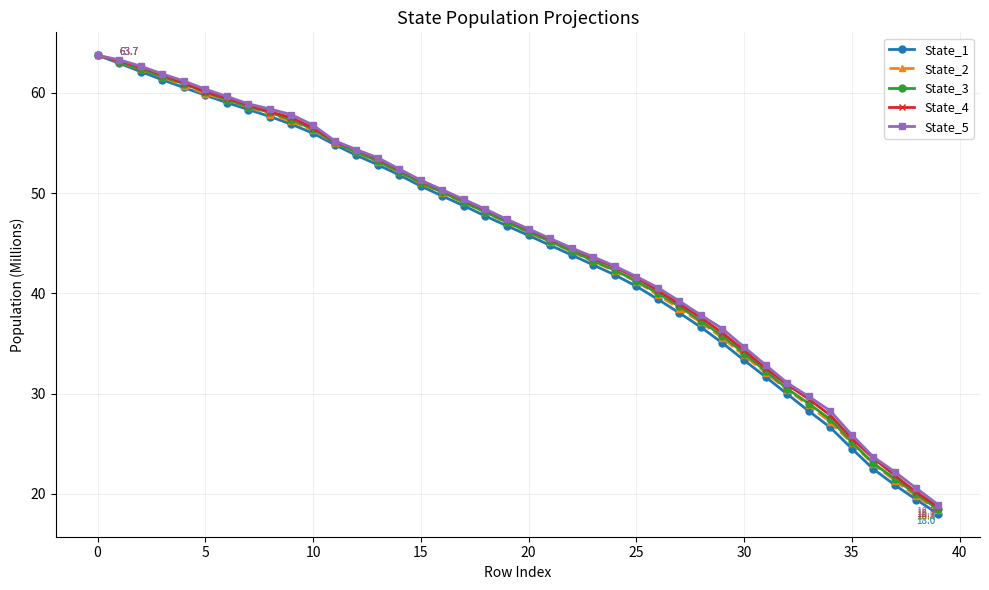

Which series has the widest spread of values?

State_1